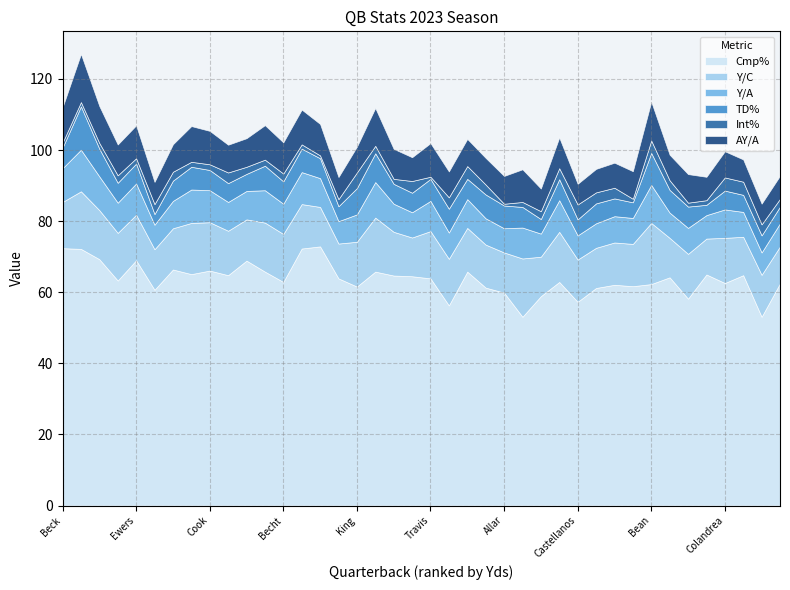

Does the chart have visible grid lines?

Yes